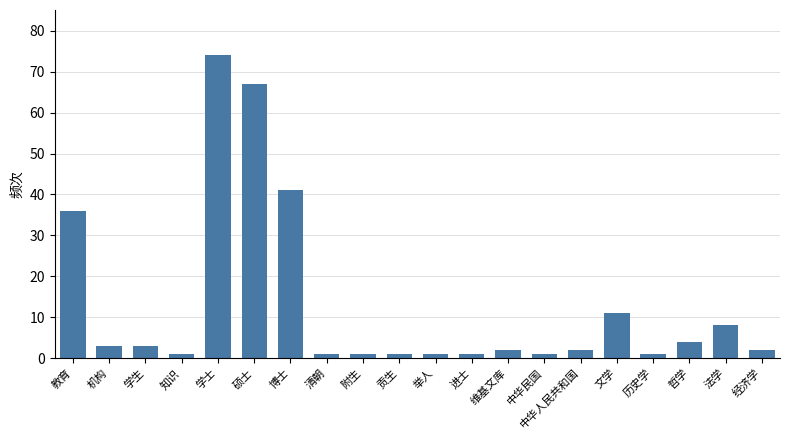

Reading left to right, list all the values displayed in this chart.

36	3	3	1	74	67	41	1	1	1	1	1	2	1	2	11	1	4	8	2